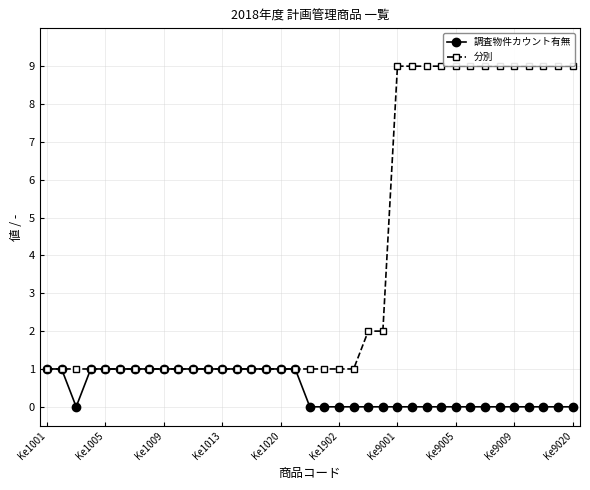

Rank the series by their maximum value, from lowest to highest.

調査物件カウント有無, 分別